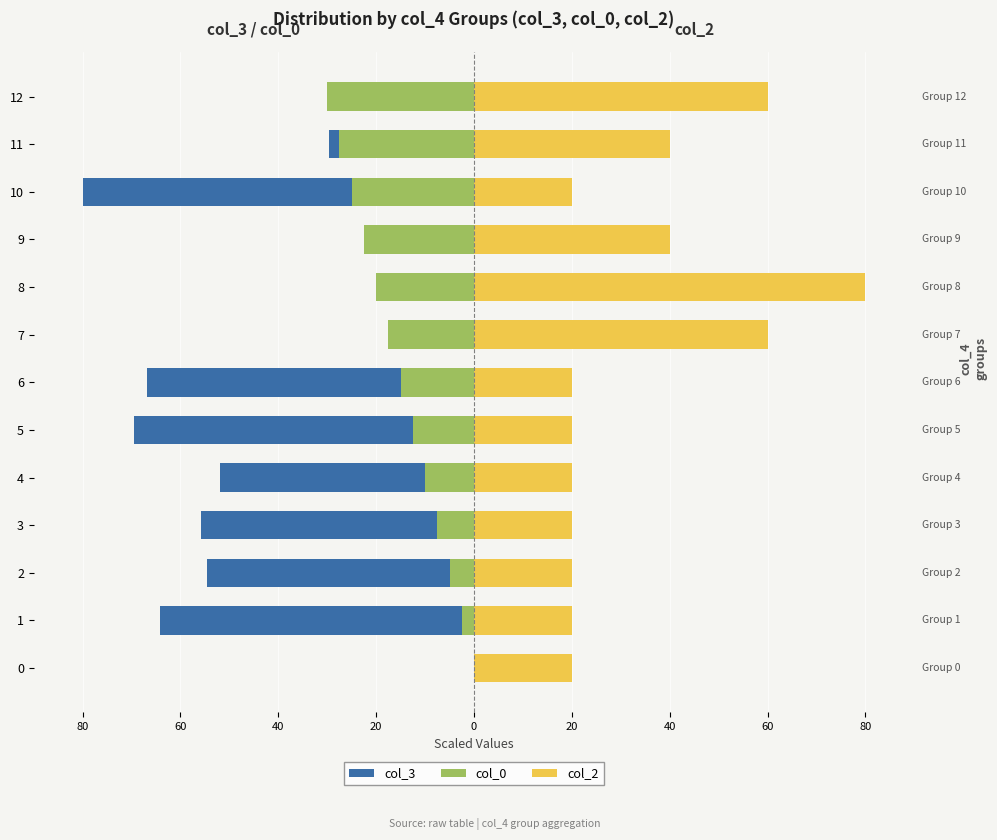

What is the spread (max minus min) of values at 3?

75.8